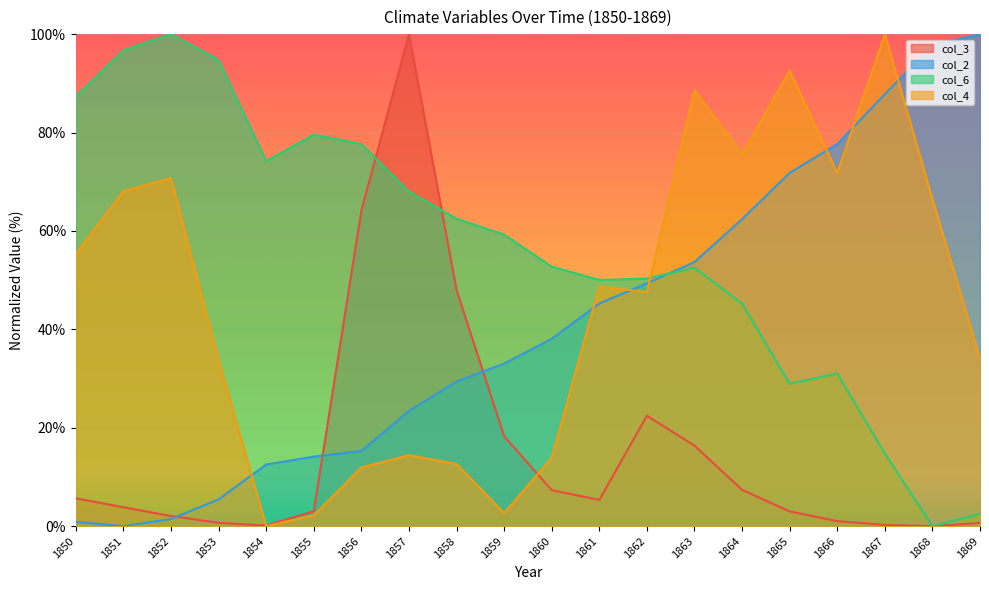

What is the highest value of the col_4 series?

100.0